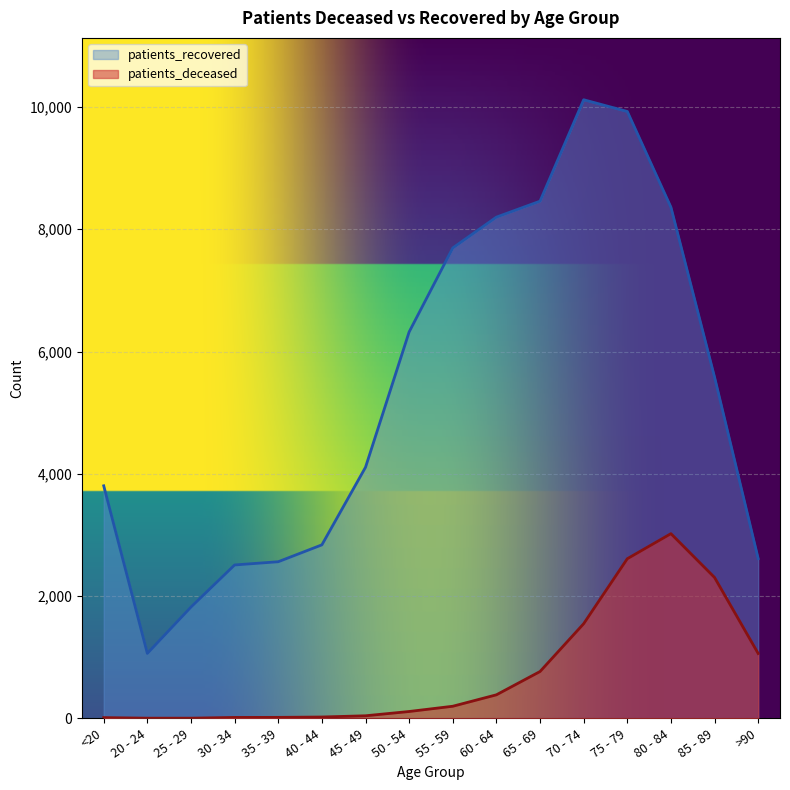

What is the value of the patients_deceased point at the 7th from the left?

42